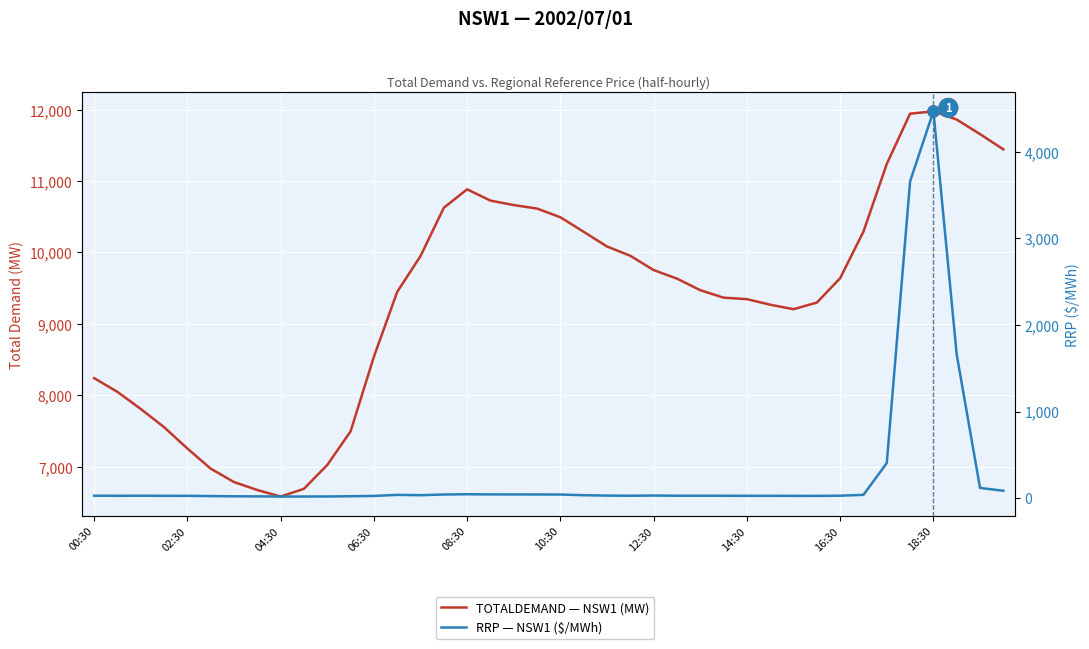

True or false: RRP — NSW1 ($/MWh) has more than 2 points higher than both neighbors.

True